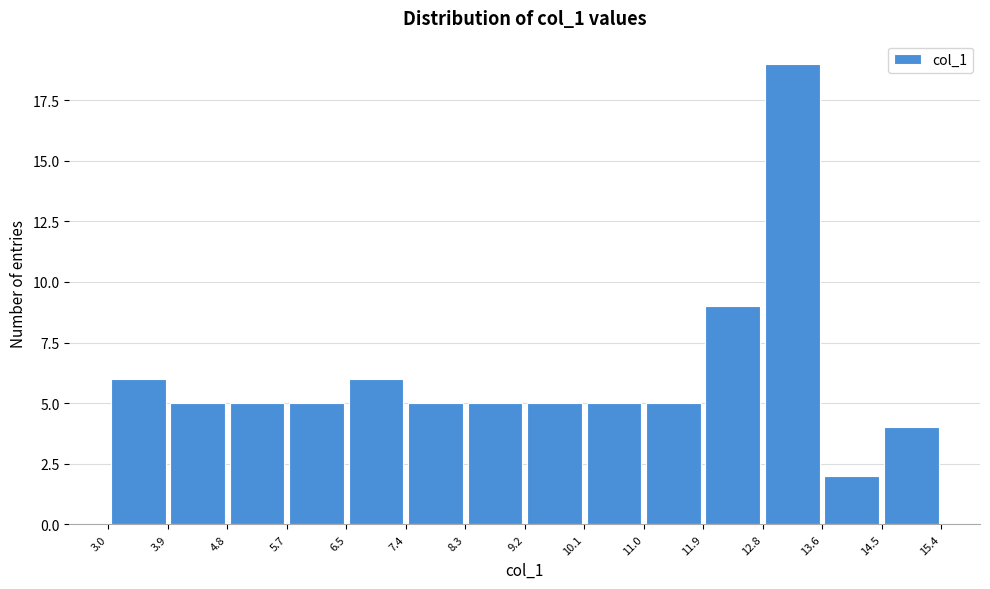

What is the height of the bar covering 4.8 to 5.7 on the x-axis? The values are not printed on the chart, so give them approximately, as read against the axis.

5